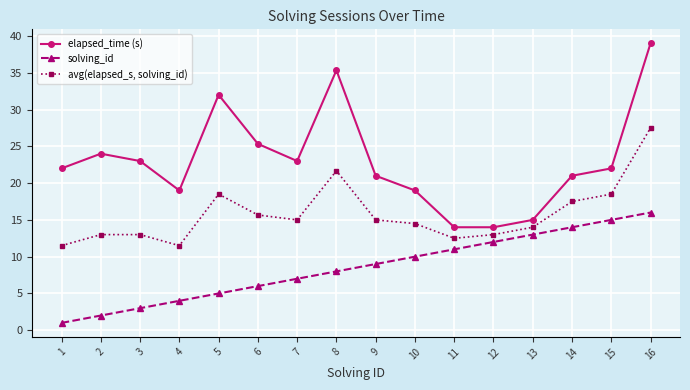

At how many categories does at least one series exceed 5?

16